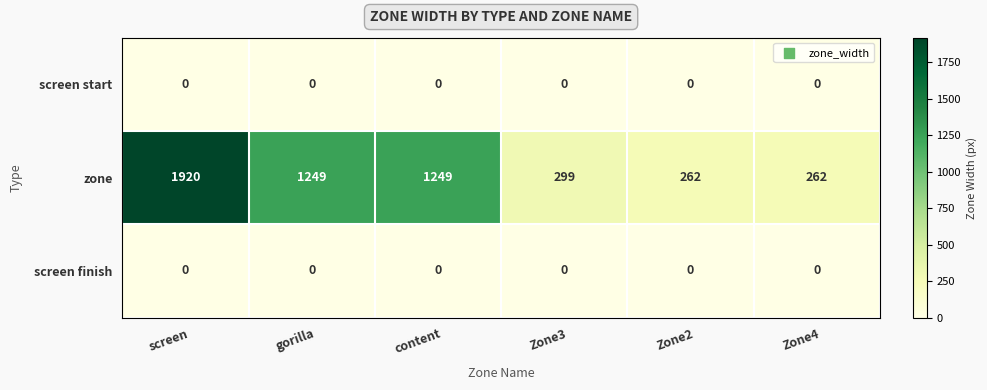

Is it true that zone equals 97 at Zone4?

False